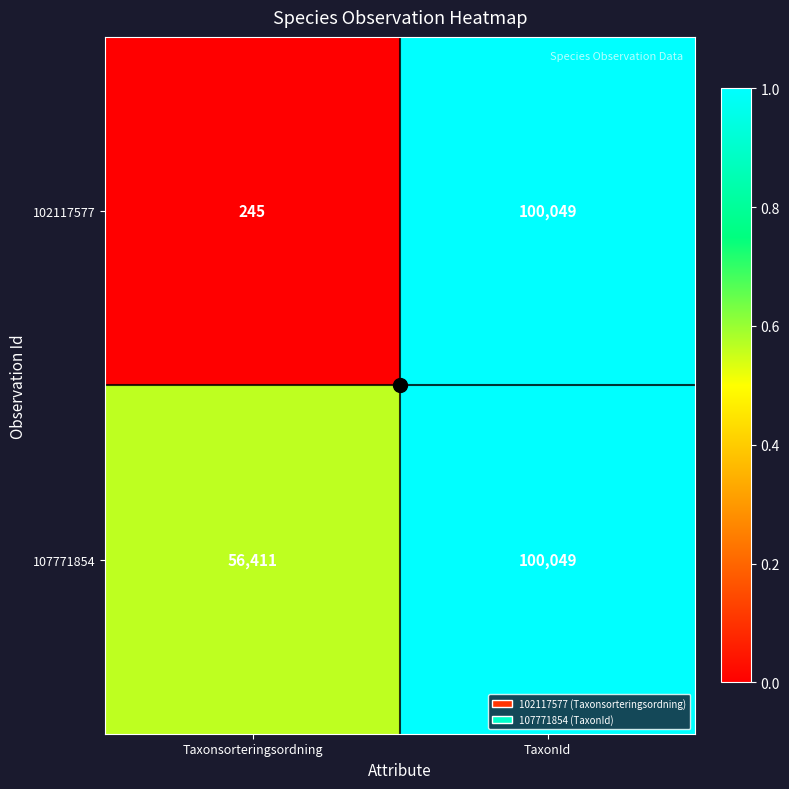

What is the sum of all 107771854 values?

156460